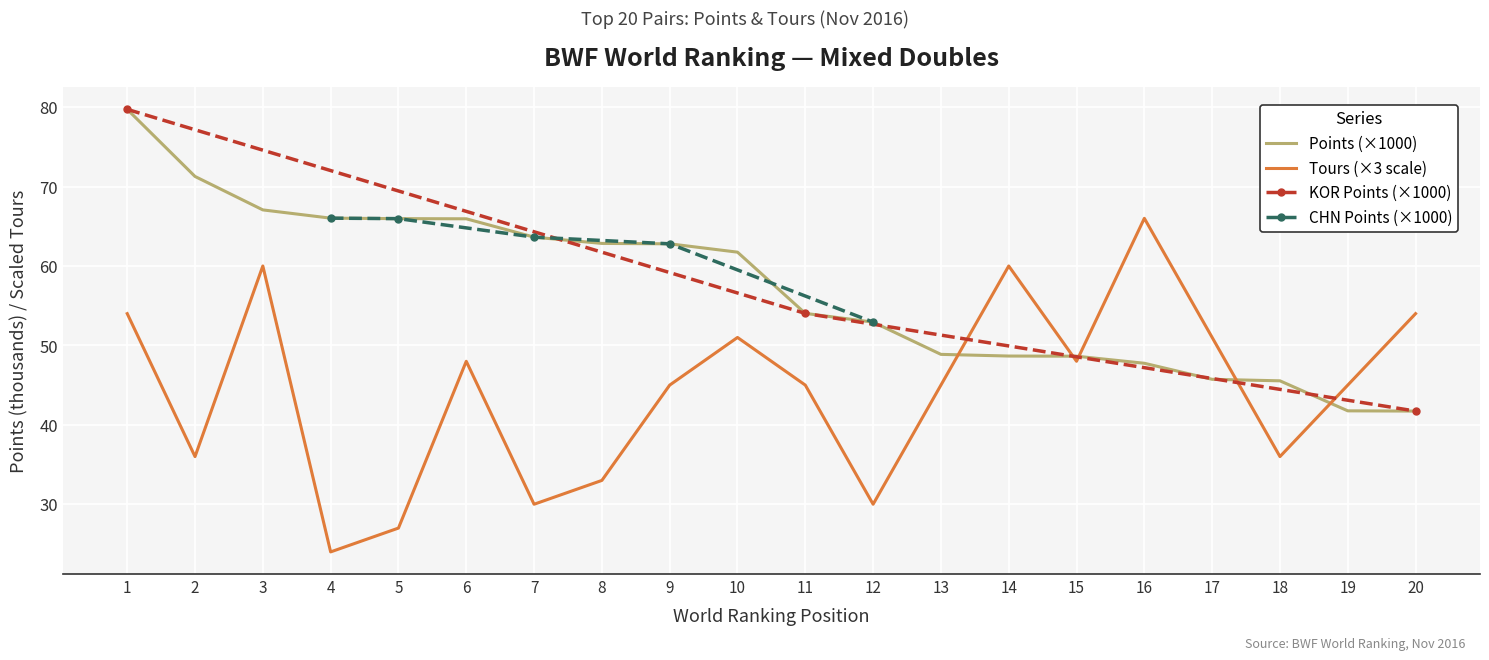

Which category has the lowest value in the Points (thousands) series?

20